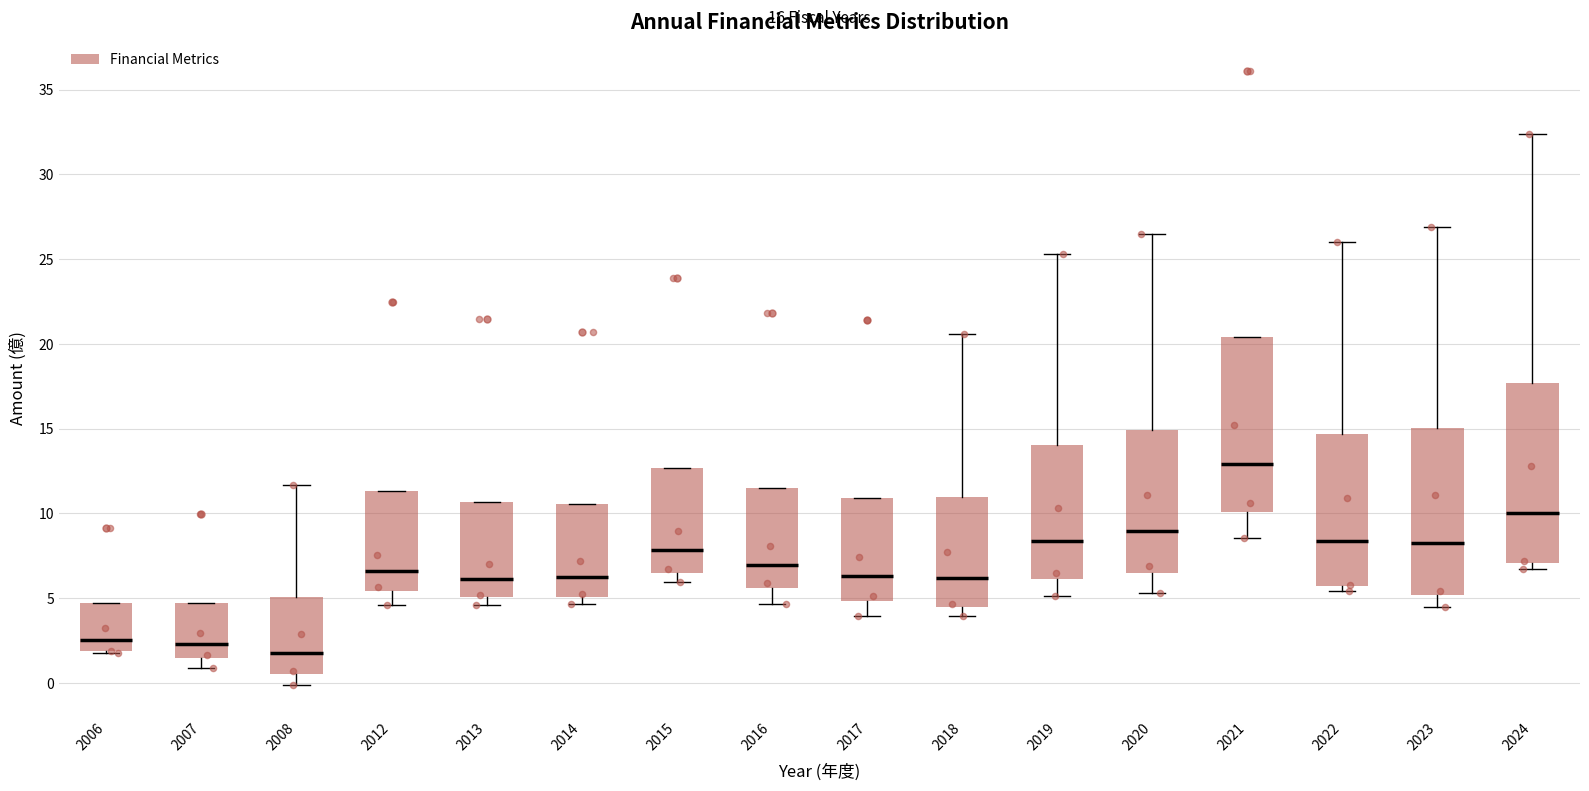

Which box has the highest median line?

2021